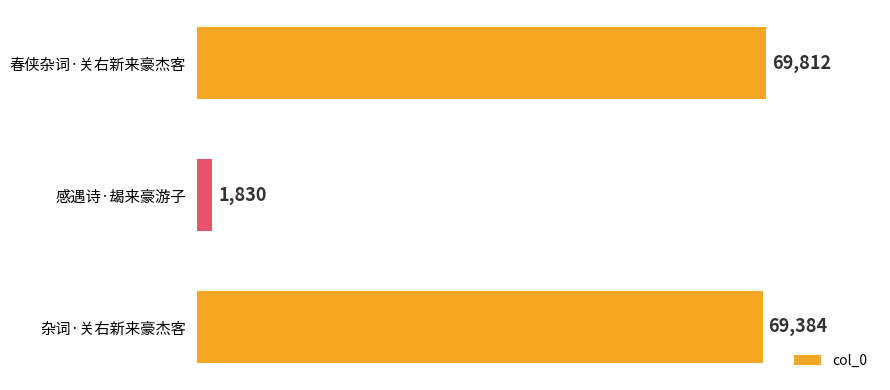

Where is the data nearest to the value 35821?

杂词·关右新来豪杰客